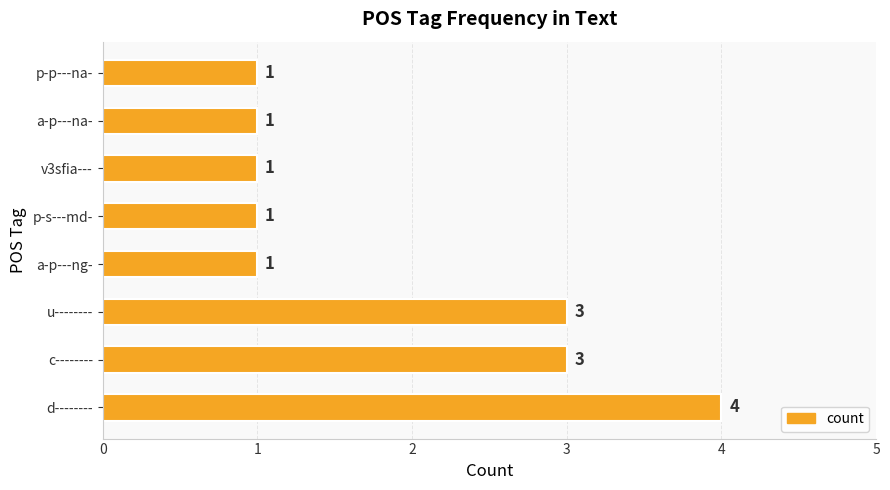

How many bars are there in total?

8